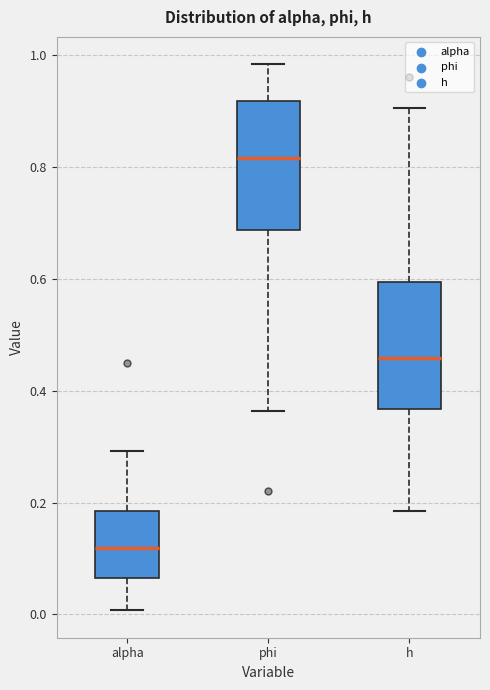

Reading left to right, transcribe this box plot: for each box, give where its median line is, the range the box spans, and where its two whiskers end, as read against the y-axis. The values are not printed on the chart, so give them approximately, as read against the axis.

alpha: median 0.12, box 0.06 to 0.18, whiskers 0.00 to 0.30
phi: median 0.82, box 0.68 to 0.92, whiskers 0.36 to 0.98
h: median 0.46, box 0.36 to 0.60, whiskers 0.18 to 0.90